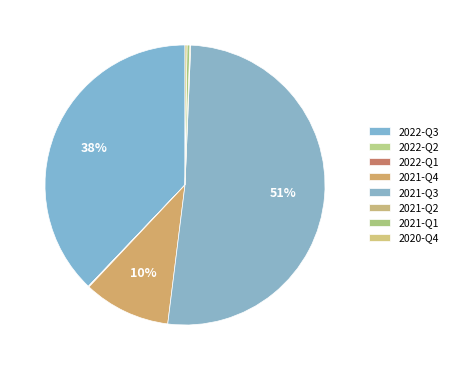

Count the number of slices in the pie.

8